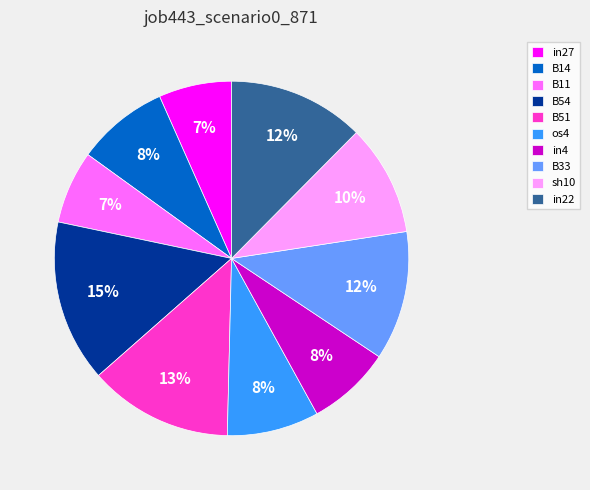

Which category has the biggest portion of the pie?

B54